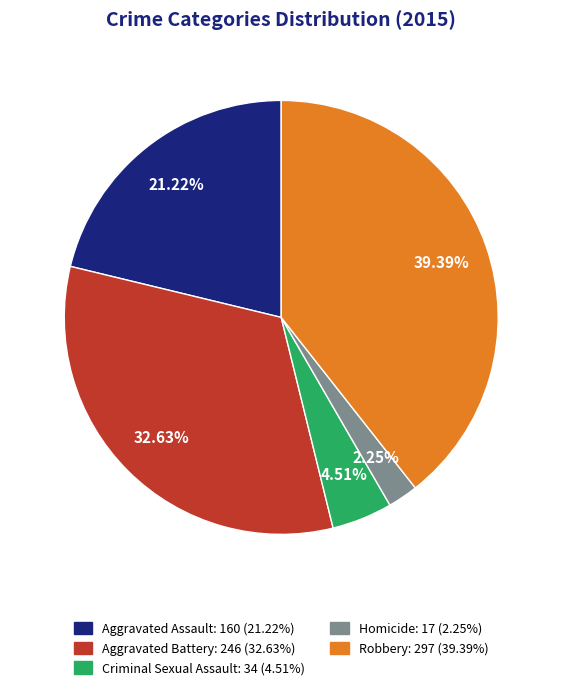

How many segments does this pie chart have?

5